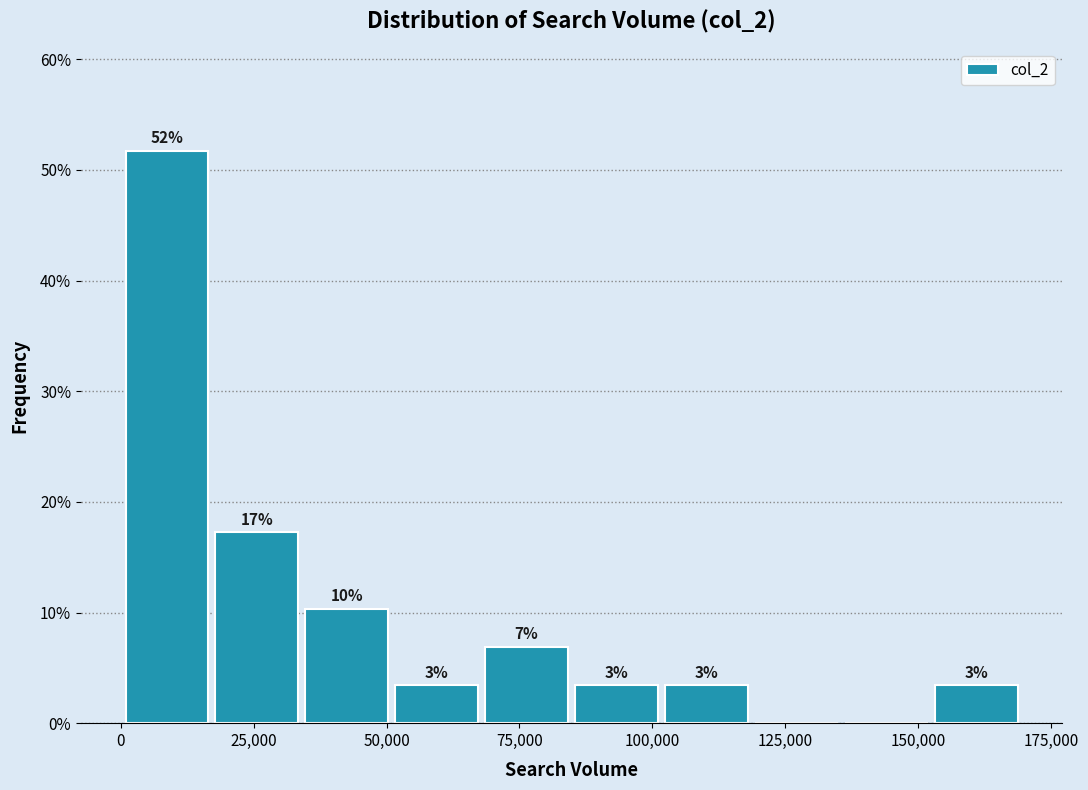

Read against the x-axis, roughly where is the centre of the tallest bar?

10000